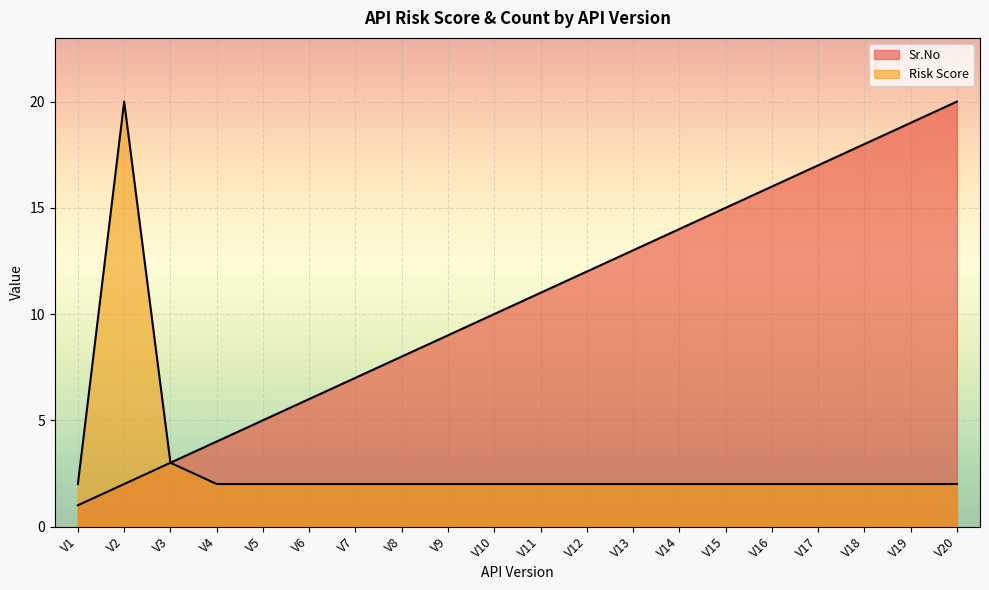

True or false: Risk Score and Sr.No intersect in this chart.

False